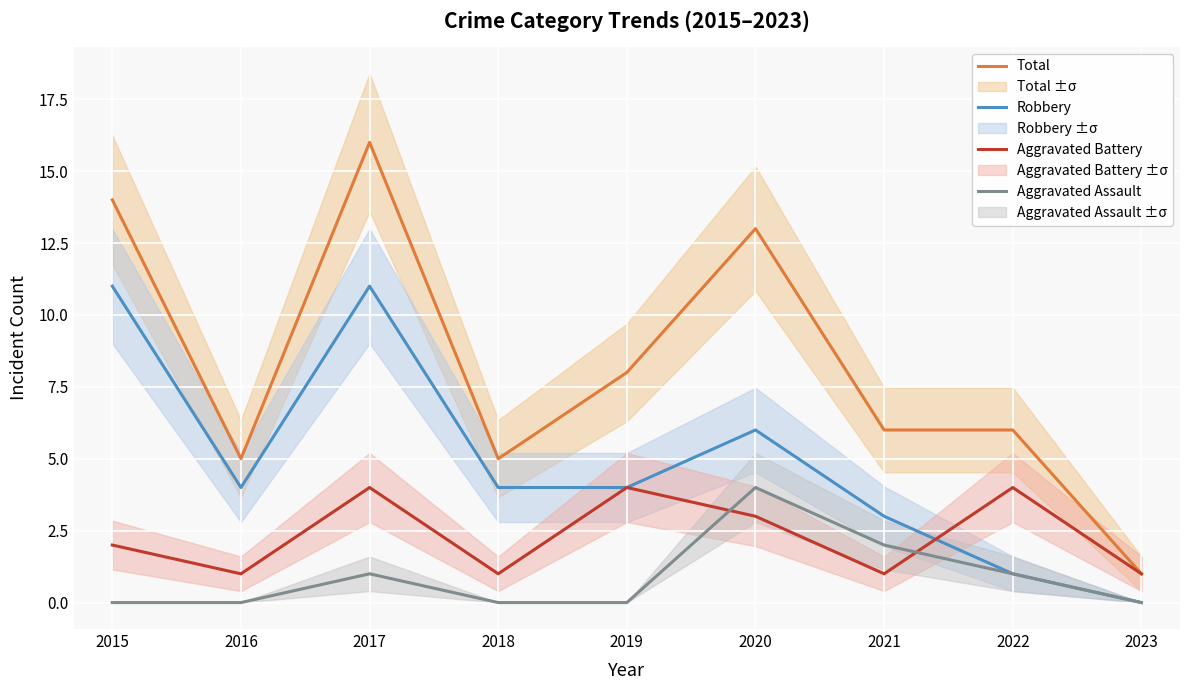

What value does the Robbery series have at 2018, to the nearest 5?

5